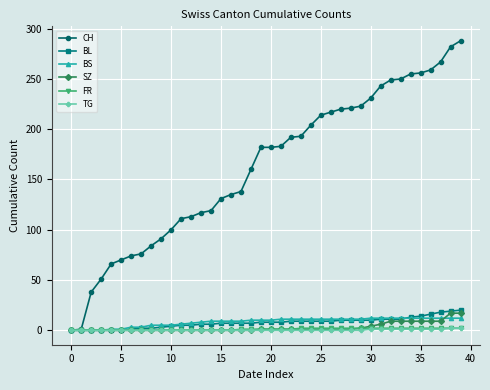

What is the maximum value shown in the chart?

288